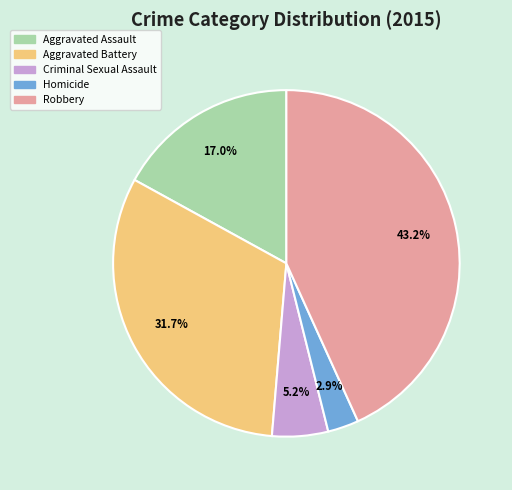

Is there a majority slice in this chart?

No